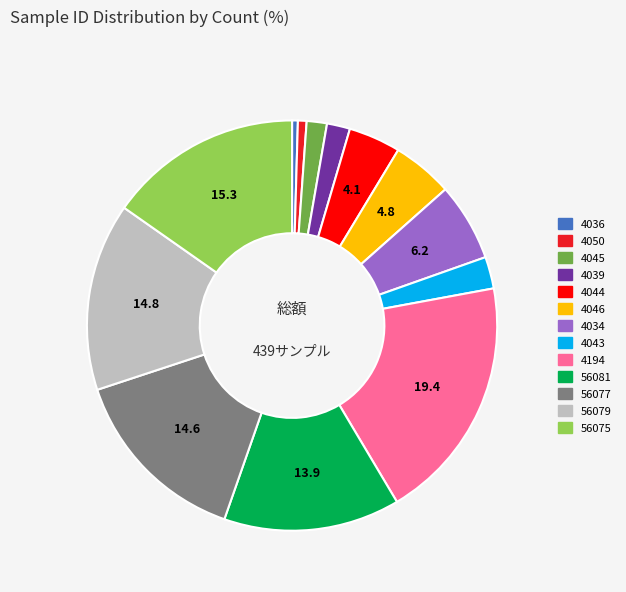

Approximately how many times larger is the value at 4044 compared to 4045?

2.6